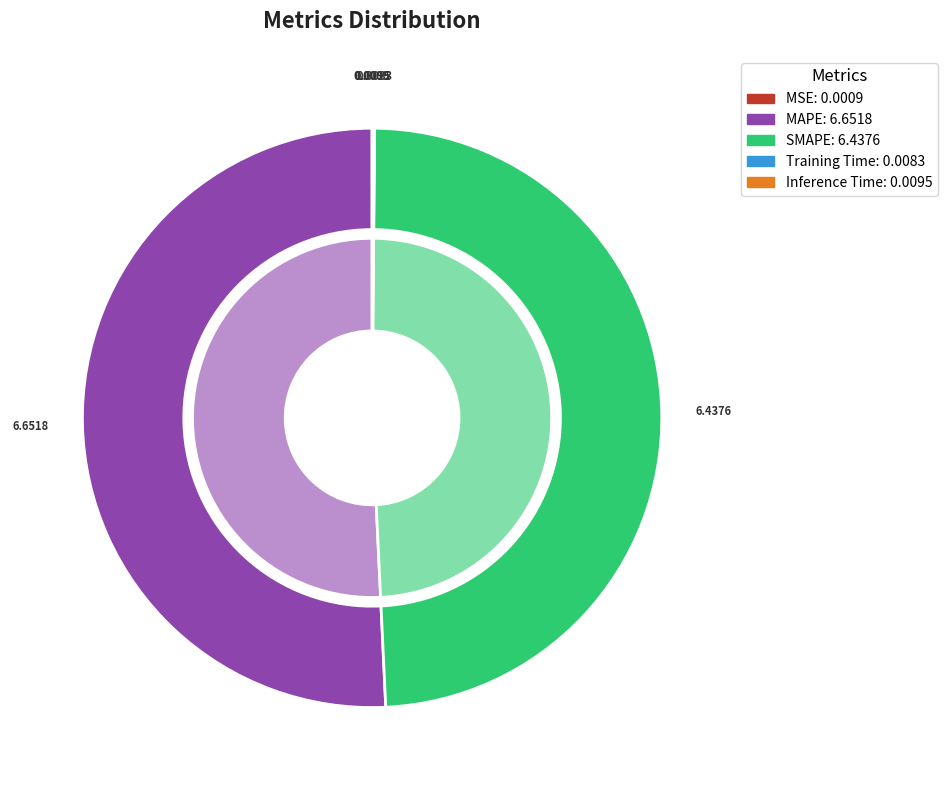

The MAPE slice represents 57% of the pie. True or false?

False